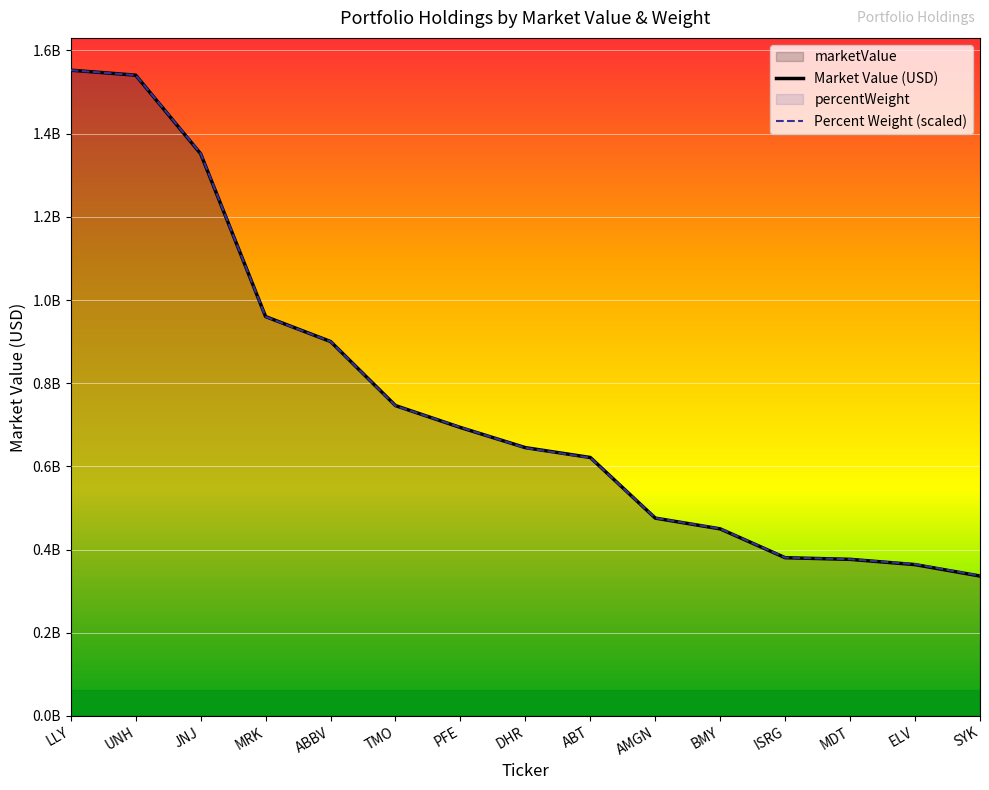

What is the sum of all Percent Weight (scaled) values?

11395734410.4